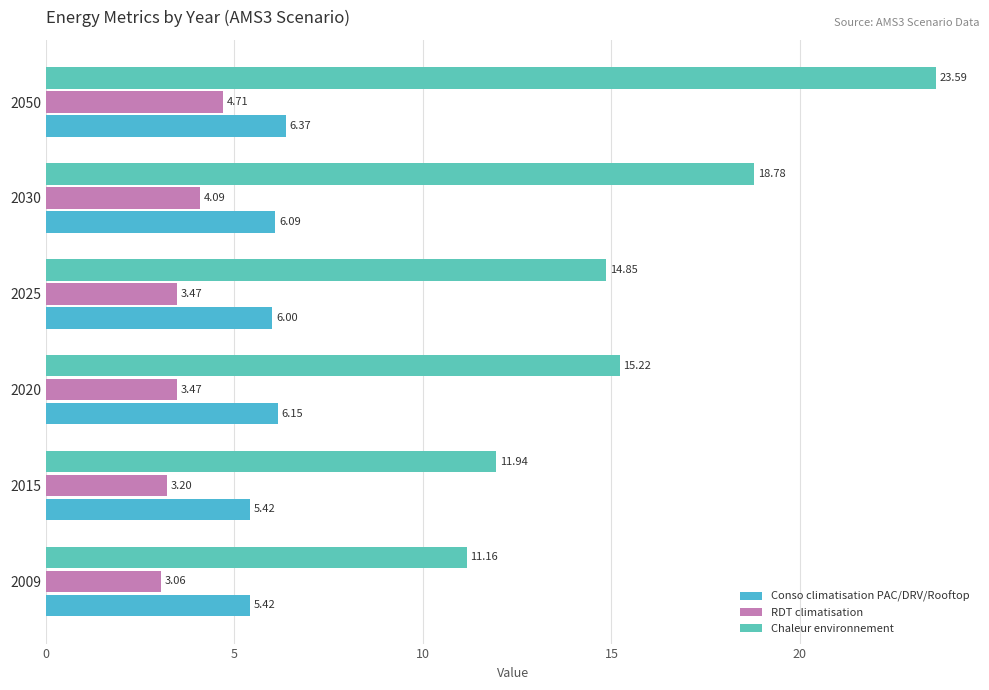

Count the number of data series in this chart.

3